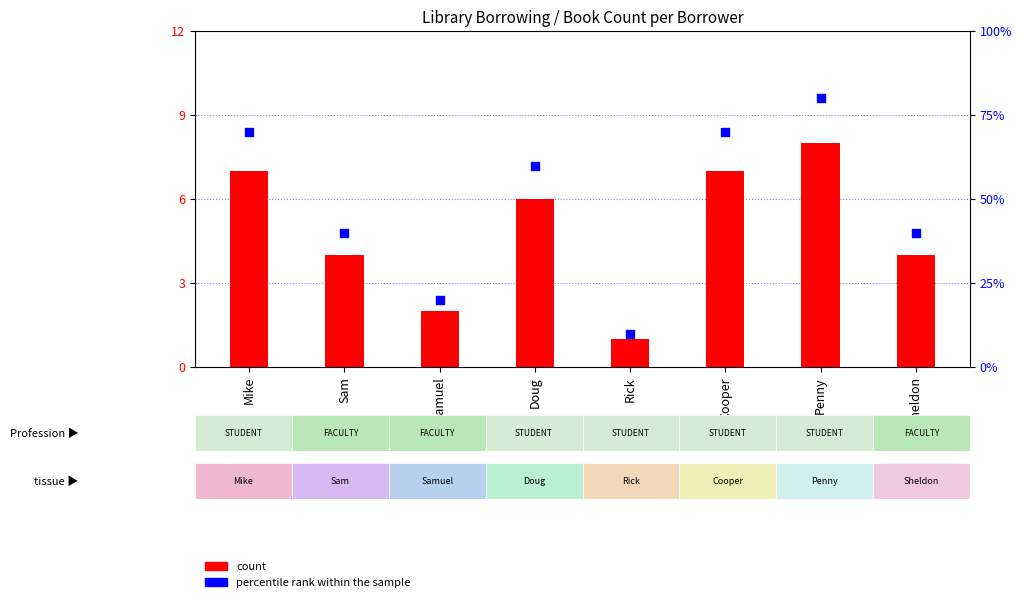

At which category is the sum across all series the highest?

Penny